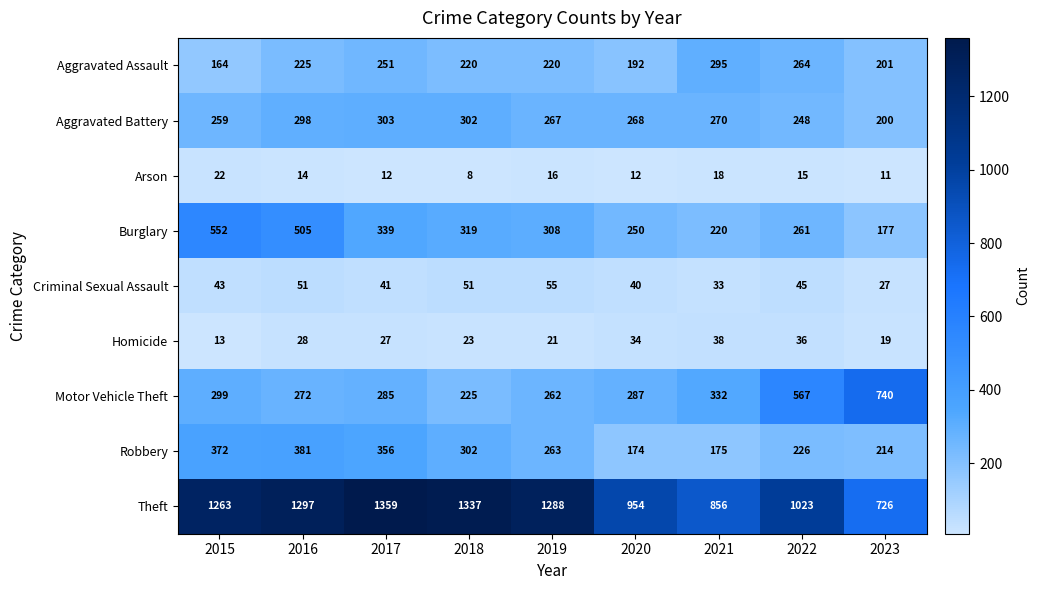

Which label corresponds to the largest value in the chart?

2017